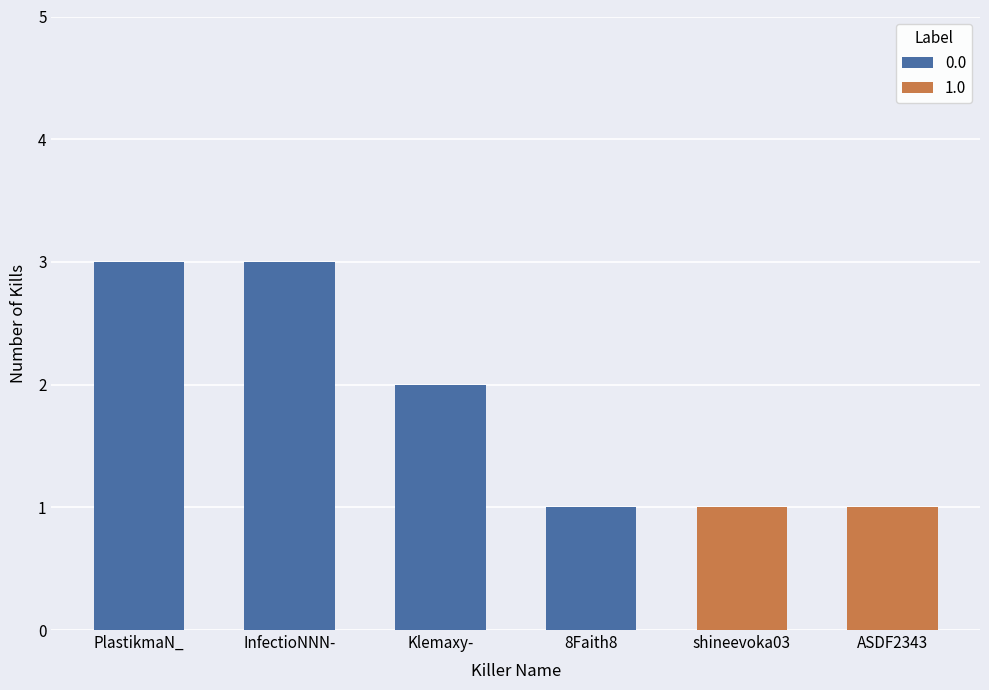

Reading left to right, extract all data points from this chart.

PlastikmaN_=3	InfectioNNN-=3	Klemaxy-=2	8Faith8=1	shineevoka03=1	ASDF2343=1